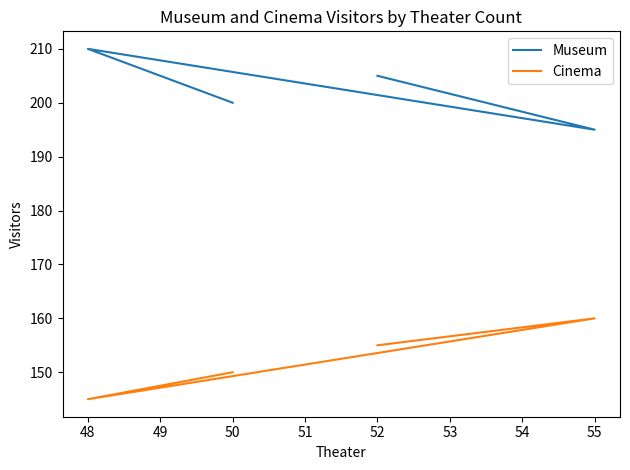

Which series has the largest range (max minus min)?

Museum